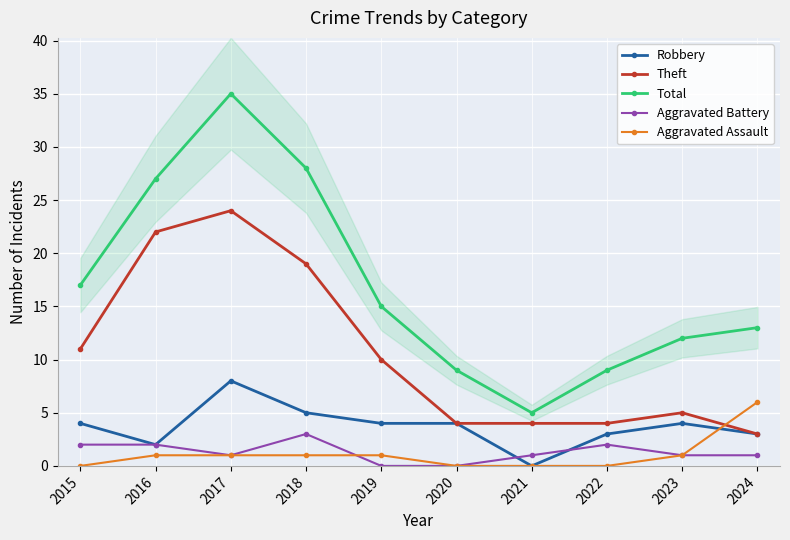

Which category has the highest value across all series?

2017